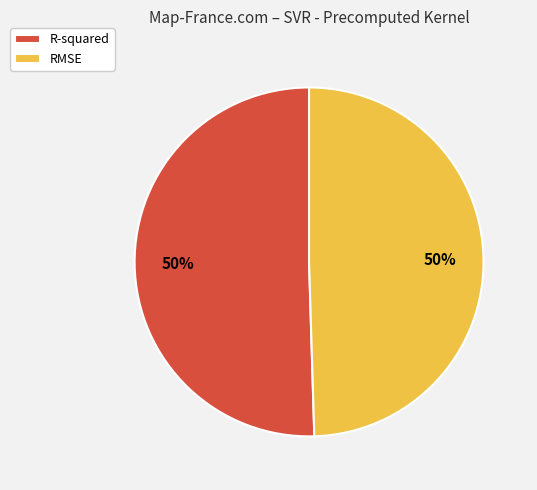

How many slices are in this pie chart?

2